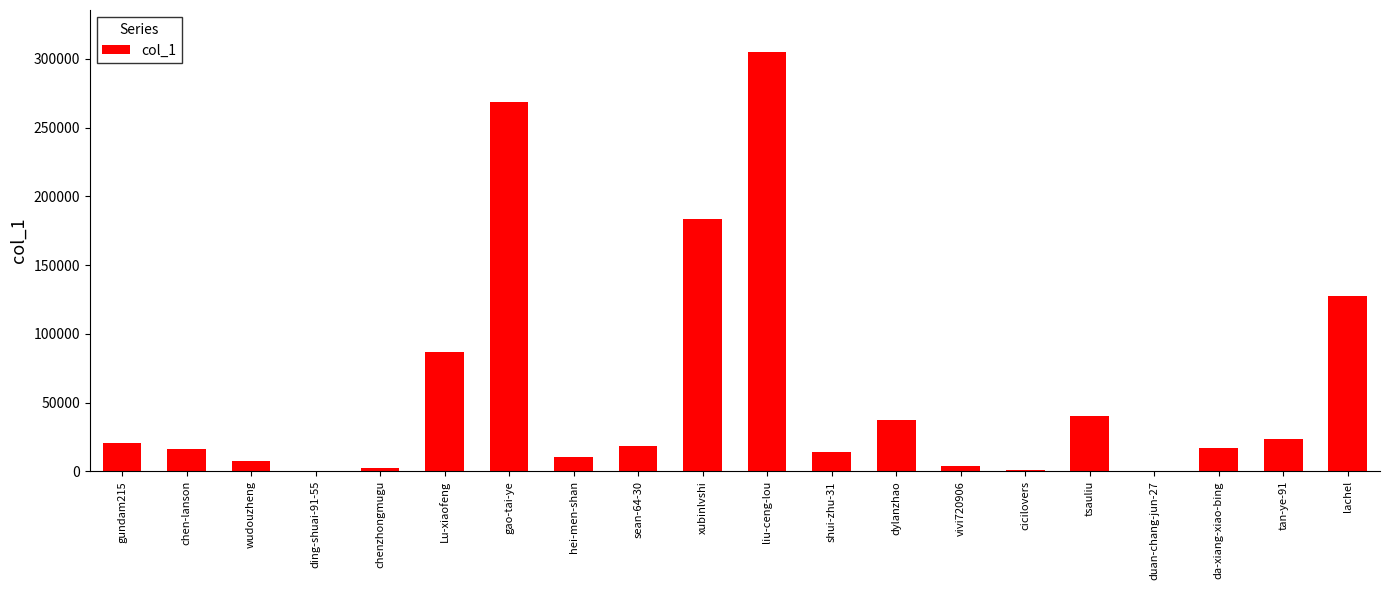

What is the sum of all values?

1185878